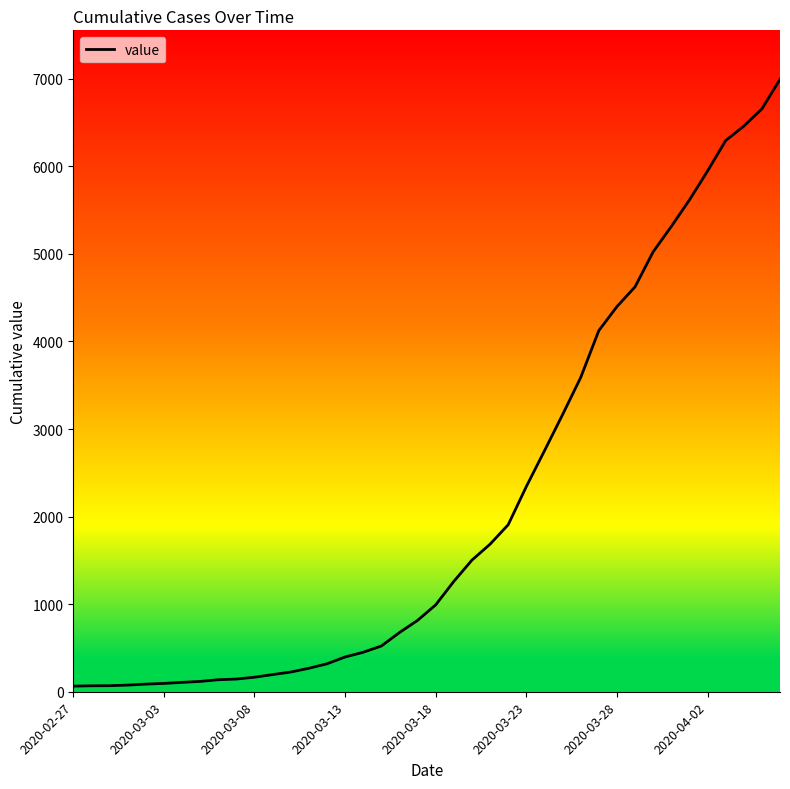

What is the greatest value displayed?

6994